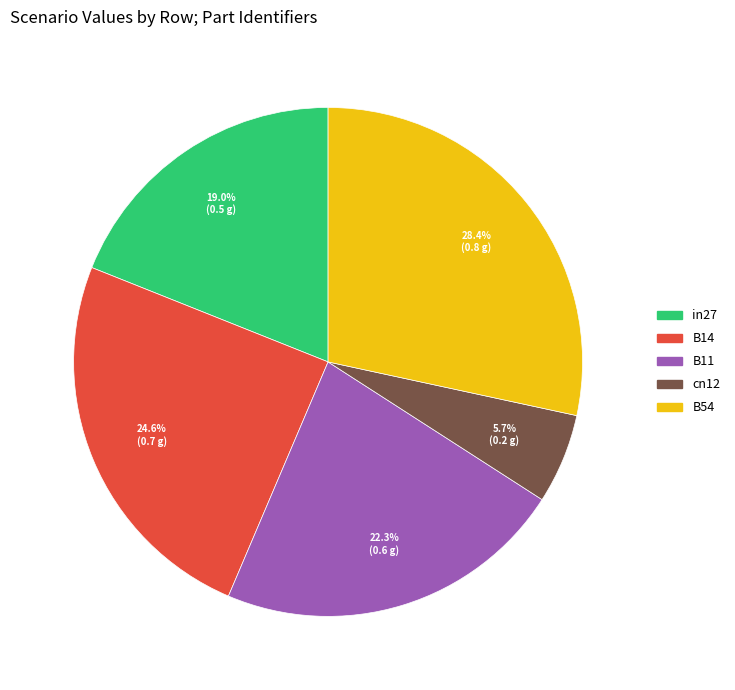

Which has a higher value, B14 or B54?

B54